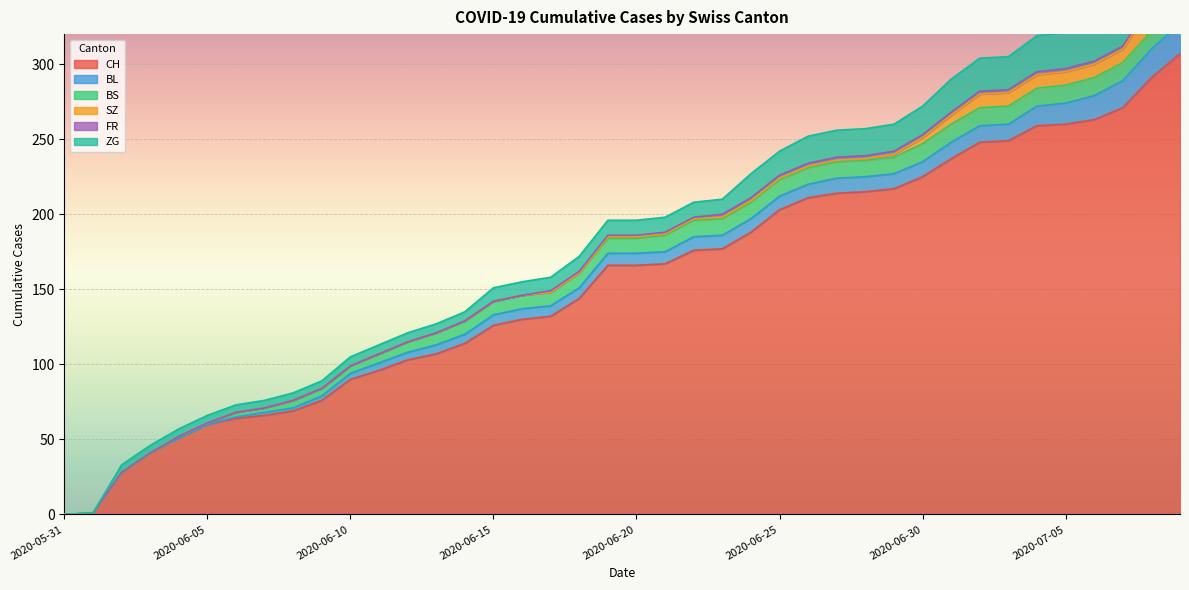

At how many categories does at least one series exceed 172?

18